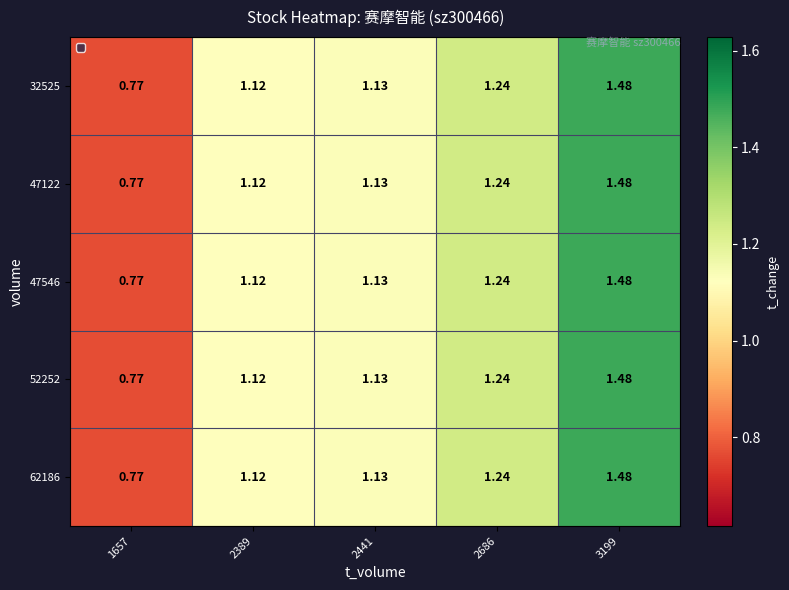

What is the total value across all series at 2686?

6.2